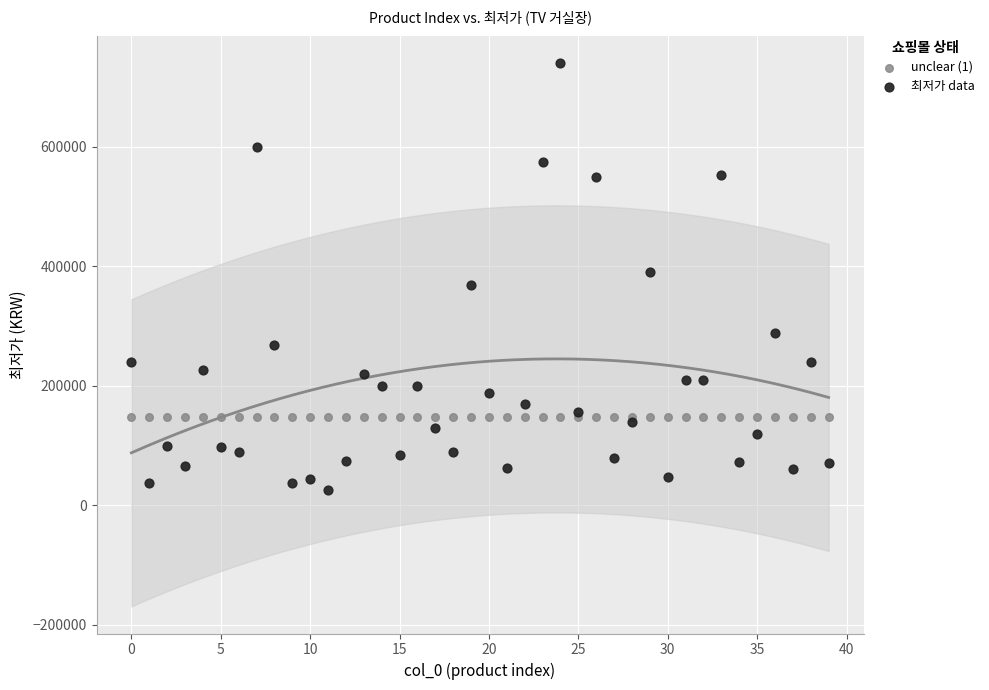

Which series reaches the maximum Y coordinate?

최저가 data